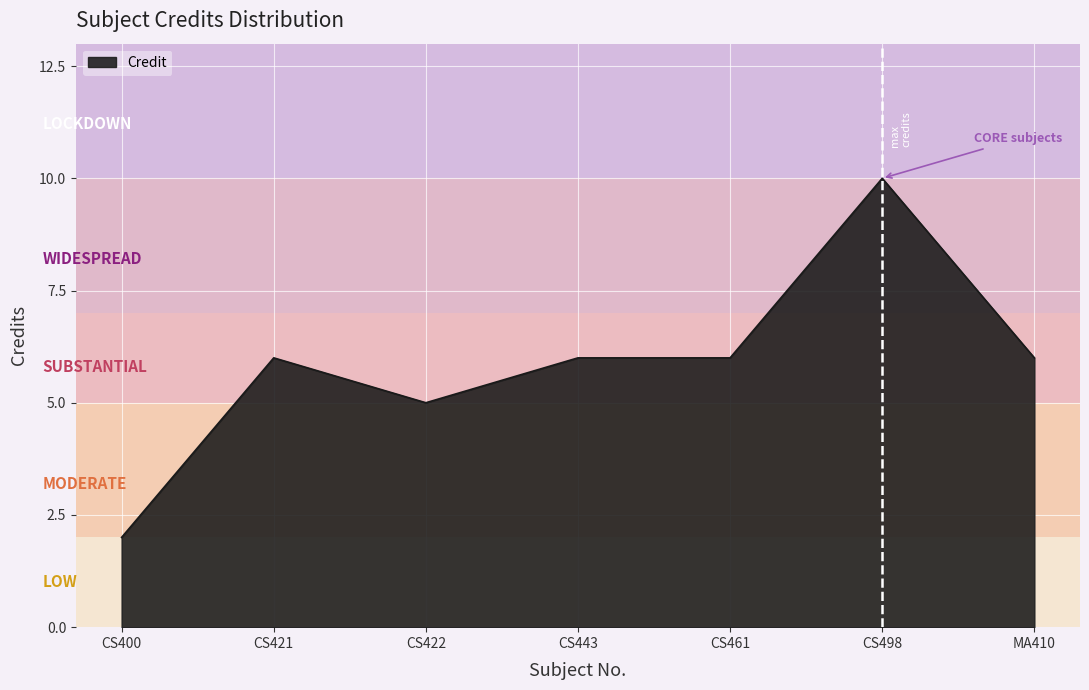

Where is the first local minimum?

CS422